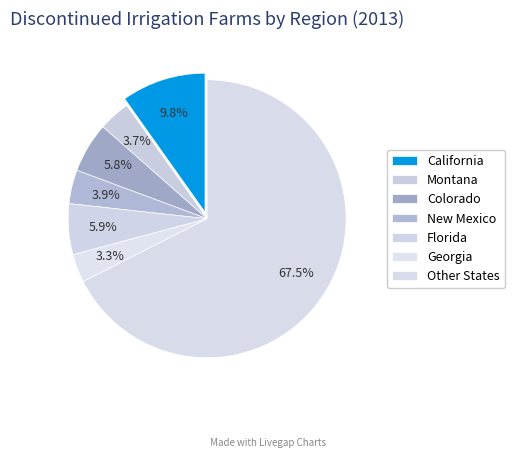

Count the number of slices in the pie.

7